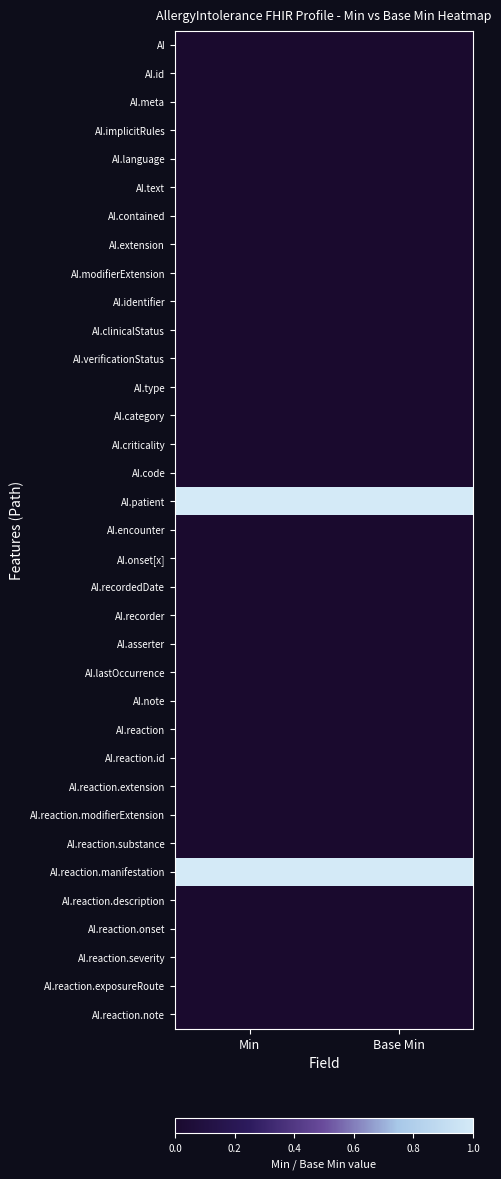

List the series in order of their peak value, highest first.

AI.patient, AI.reaction.manifestation, AI, AI.id, AI.meta, AI.implicitRules, AI.language, AI.text, AI.contained, AI.extension, AI.modifierExtension, AI.identifier, AI.clinicalStatus, AI.verificationStatus, AI.type, AI.category, AI.criticality, AI.code, AI.encounter, AI.onset[x], AI.recordedDate, AI.recorder, AI.asserter, AI.lastOccurrence, AI.note, AI.reaction, AI.reaction.id, AI.reaction.extension, AI.reaction.modifierExtension, AI.reaction.substance, AI.reaction.description, AI.reaction.onset, AI.reaction.severity, AI.reaction.exposureRoute, AI.reaction.note